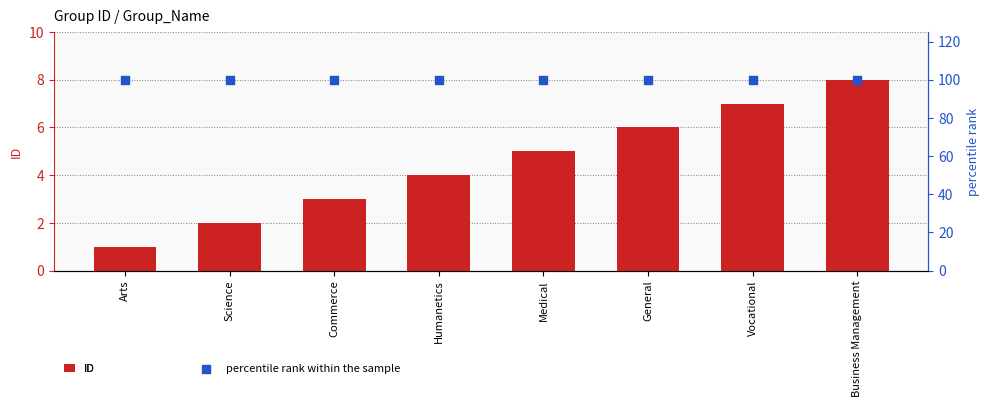

Which series reaches the minimum Y coordinate?

ID